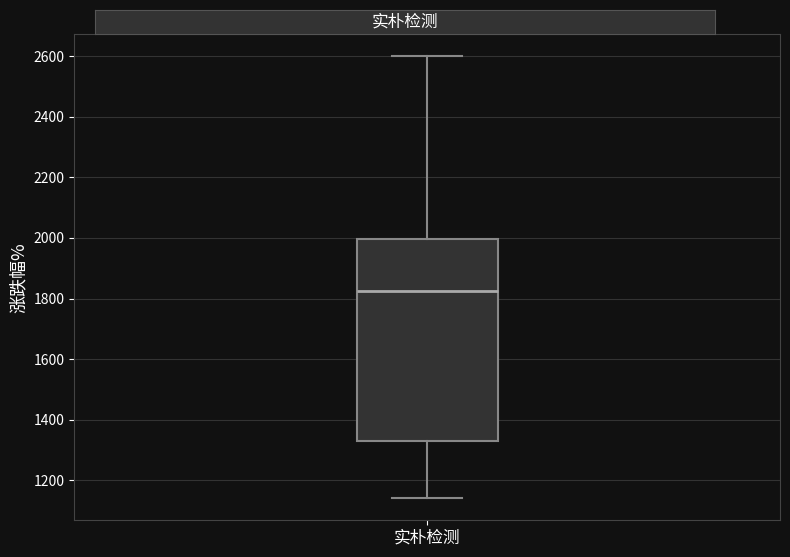

Transcribe this box plot: give where the median line is, the range the box spans, and where the two whiskers end, as read against the y-axis. The values are not printed on the chart, so give them approximately, as read against the axis.

median 1820, box 1320 to 2000, whiskers 1140 to 2600